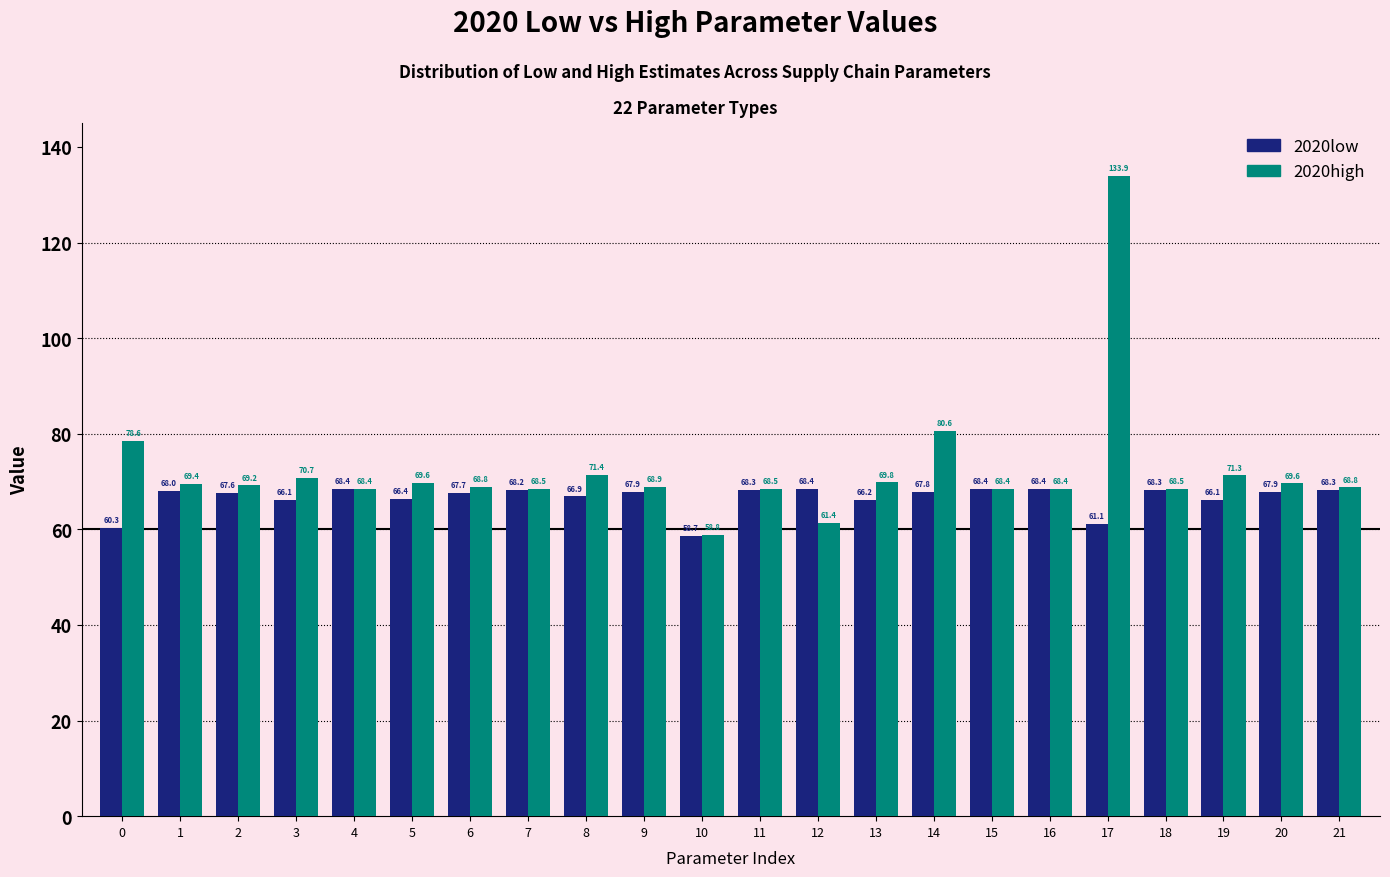

Reading left to right, transcribe all the data shown in this chart.

2020low: 60.3	68.0	67.6	66.1	68.4	66.4	67.7	68.2	66.9	67.9	58.7	68.3	68.4	66.2	67.8	68.4	68.4	61.1	68.3	66.1	67.9	68.3
2020high: 78.6	69.4	69.2	70.7	68.4	69.6	68.8	68.5	71.4	68.9	58.8	68.5	61.4	69.8	80.6	68.4	68.4	133.9	68.5	71.3	69.6	68.8